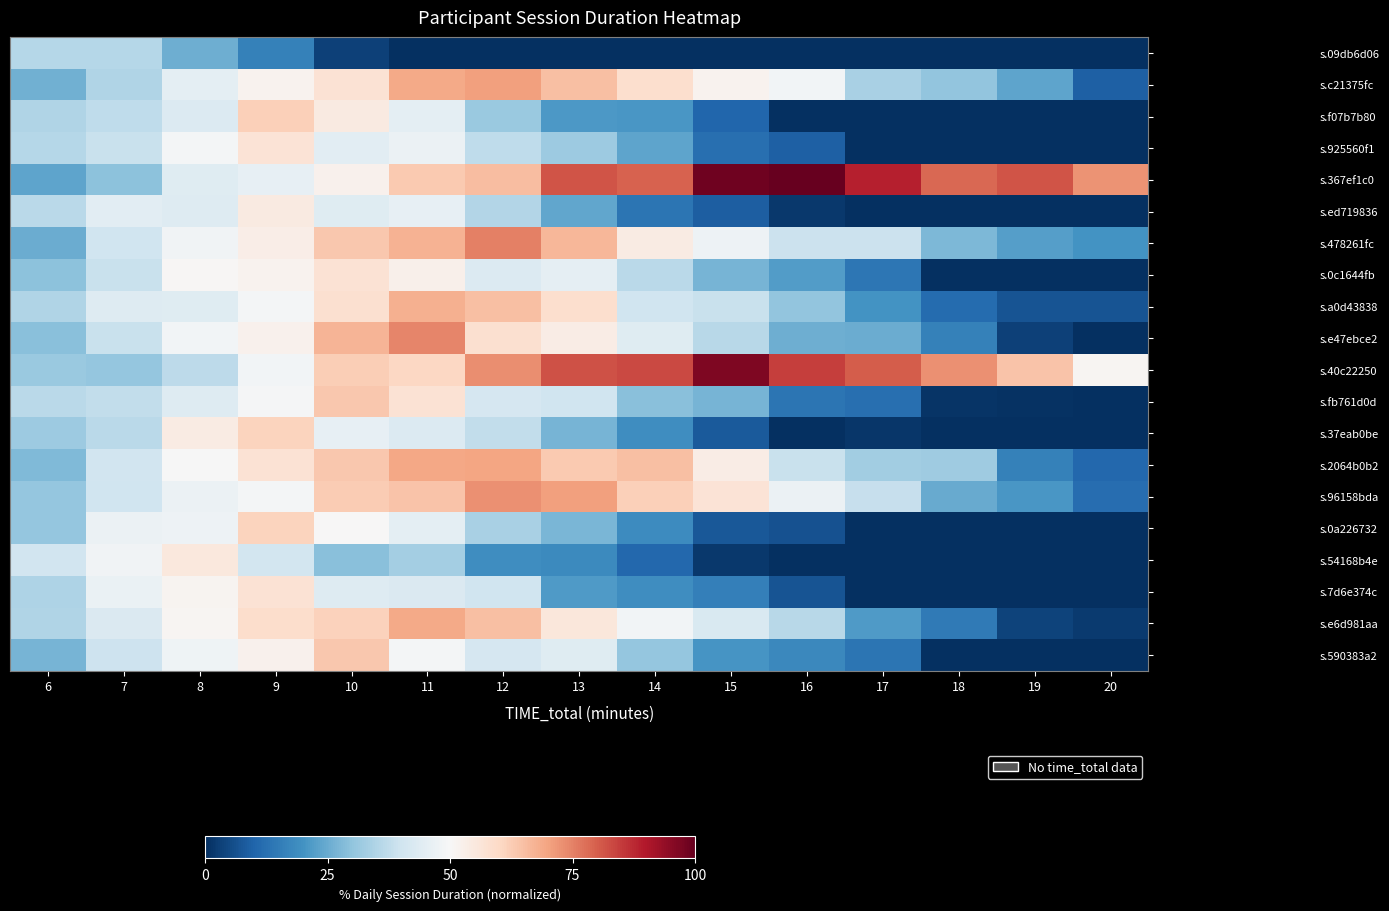

Reading left to right, transcribe all the data shown in this chart.

s.09db6d06: 6=35.9	7=35.6	8=25.4	9=16.2	10=3.2	11=0.0	12=0.0	13=0.0	14=0.0	15=0.0	16=0.0	17=0.0	18=0.0	19=0.0	20=0.0
s.c21375fc: 6=26.0	7=35.1	8=45.3	9=51.6	10=57.4	11=68.9	12=70.5	13=64.9	14=58.3	15=52.0	16=48.6	17=33.7	18=30.2	19=23.7	20=9.3
s.f07b7b80: 6=35.1	7=37.1	8=43.3	9=61.9	10=54.6	11=45.1	12=31.3	13=21.2	14=21.1	15=10.5	16=0.0	17=0.0	18=0.0	19=0.0	20=0.0
s.925560f1: 6=35.8	7=38.9	8=49.0	9=56.8	10=44.8	11=47.1	12=37.2	13=31.7	14=23.7	15=12.5	16=9.0	17=0.0	18=0.0	19=0.0	20=0.0
s.367ef1c0: 6=23.6	7=29.6	8=44.1	9=45.7	10=52.3	11=63.0	12=65.5	13=81.3	14=79.7	15=98.6	16=100.0	17=88.7	18=78.8	19=81.4	20=72.6
s.ed719836: 6=36.6	7=44.6	8=43.4	9=54.5	10=43.9	11=45.8	12=35.3	13=24.1	14=13.3	15=8.9	16=1.6	17=0.0	18=0.0	19=0.0	20=0.0
s.478261fc: 6=25.2	7=40.2	8=48.3	9=53.3	10=63.4	11=67.4	12=75.3	13=66.6	14=54.1	15=47.6	16=39.1	17=39.2	18=27.7	19=22.6	20=20.1
s.0c1644fb: 6=29.4	7=38.9	8=50.7	9=51.6	10=57.2	11=52.4	12=43.3	13=45.4	14=36.4	15=26.7	16=22.1	17=13.8	18=0.0	19=0.0	20=0.0
s.a0d43838: 6=35.1	7=43.7	8=44.0	9=48.9	10=57.8	11=67.8	12=65.2	13=58.3	14=40.1	15=38.9	16=30.2	17=20.3	18=11.5	19=6.7	20=6.8
s.e47ebce2: 6=29.0	7=39.0	8=48.8	9=52.0	10=67.1	11=74.5	12=58.1	13=53.7	14=43.8	15=36.1	16=25.5	17=25.1	18=16.3	19=3.1	20=0.0
s.40c22250: 6=31.4	7=30.5	8=36.8	9=48.6	10=62.3	11=60.5	12=73.4	13=82.0	14=83.0	15=96.6	16=84.6	17=80.4	18=72.9	19=64.2	20=51.1
s.fb761d0d: 6=36.7	7=37.8	8=43.6	9=49.3	10=63.6	11=57.2	12=41.5	13=40.2	14=29.1	15=26.8	16=13.4	17=12.4	18=1.1	19=0.5	20=0.0
s.37eab0be: 6=31.8	7=36.4	8=54.1	9=61.0	10=45.7	11=43.2	12=37.7	13=26.9	14=19.1	15=8.0	16=0.0	17=1.2	18=0.0	19=0.0	20=0.0
s.2064b0b2: 6=28.1	7=40.3	8=50.0	9=57.3	10=63.5	11=69.3	12=69.8	13=63.3	14=65.0	15=53.8	16=38.9	17=32.5	18=32.0	19=16.3	20=10.8
s.96158bda: 6=30.6	7=39.9	8=46.9	9=49.1	10=62.7	11=64.2	12=72.8	13=70.6	14=61.9	15=56.9	16=47.0	17=38.4	18=24.9	19=20.8	20=12.1
s.0a226732: 6=30.5	7=47.2	8=47.4	9=61.2	10=50.4	11=44.9	12=33.8	13=27.2	14=18.7	15=7.4	16=6.5	17=0.0	18=0.0	19=0.0	20=0.0
s.54168b4e: 6=40.5	7=48.2	8=55.2	9=40.9	10=28.9	11=32.9	12=19.1	13=18.3	14=10.8	15=1.9	16=0.0	17=0.0	18=0.0	19=0.0	20=0.0
s.7d6e374c: 6=34.5	7=46.7	8=51.2	9=57.1	10=43.7	11=42.7	12=39.9	13=21.8	14=19.0	15=16.0	16=6.8	17=0.0	18=0.0	19=0.0	20=0.0
s.e6d981aa: 6=35.1	7=42.6	8=50.8	9=58.9	10=61.4	11=68.8	12=65.0	13=55.6	14=48.8	15=42.4	16=36.1	17=21.7	18=14.7	19=3.7	20=2.2
s.590383a2: 6=26.7	7=39.6	8=48.0	9=52.3	10=63.6	11=49.1	12=41.7	13=44.0	14=30.8	15=20.3	16=17.8	17=13.4	18=0.0	19=0.0	20=0.0